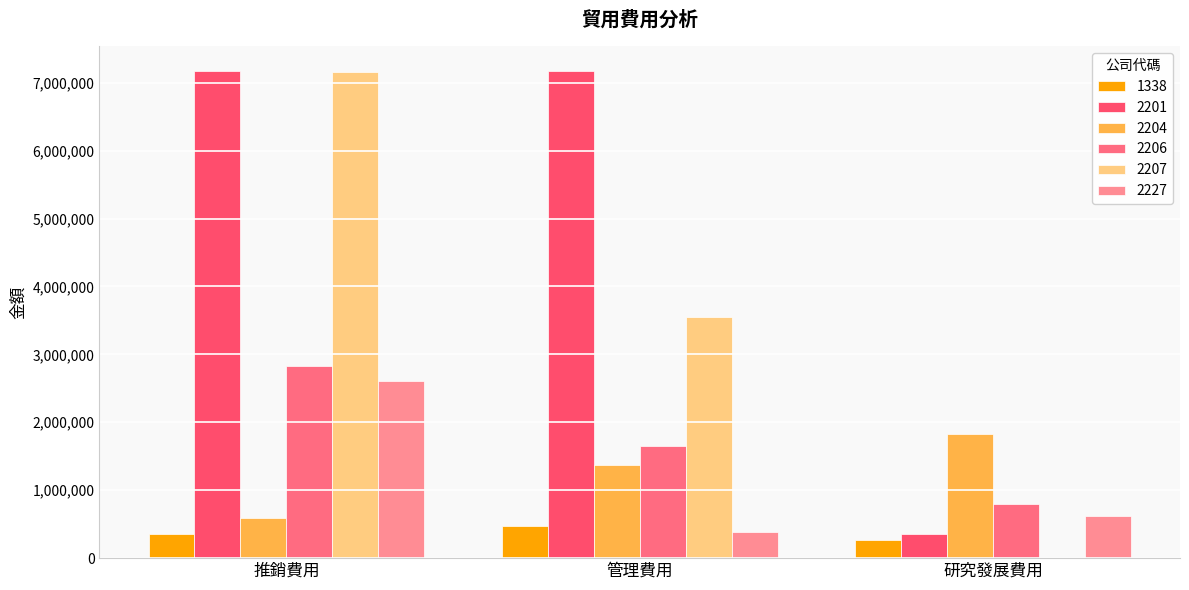

What is the average value of the 2206 series?

1756565